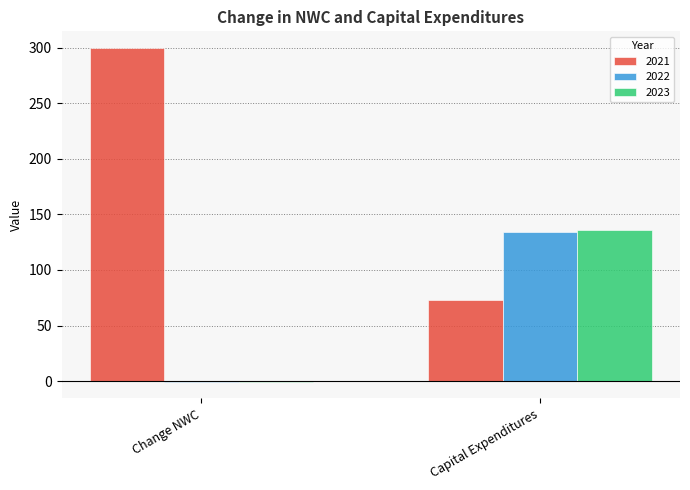

True or false: 2023 has a value of 135.6 at Capital Expenditures.

True